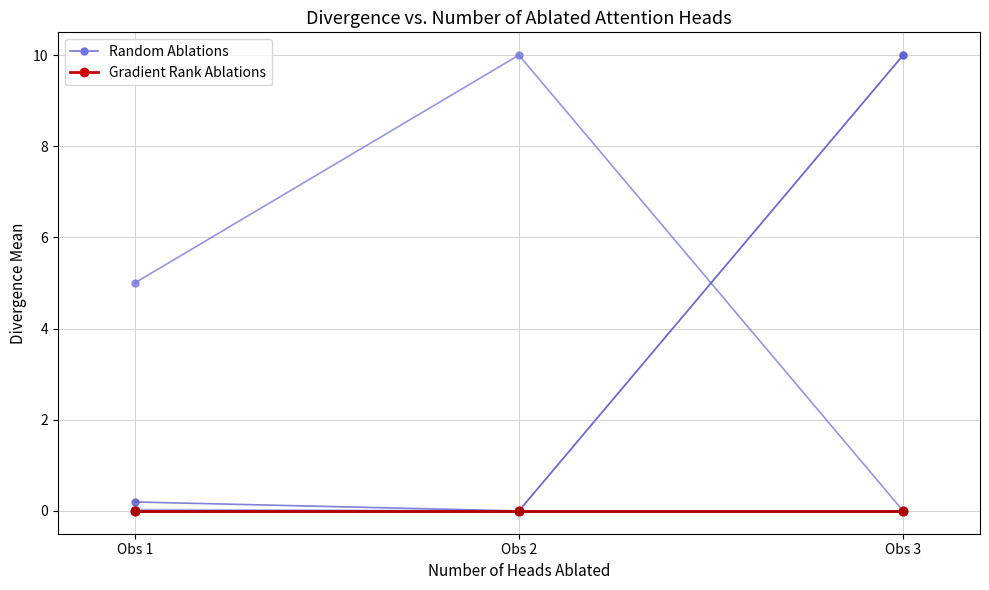

What is the total value across all series at Obs 1?

5